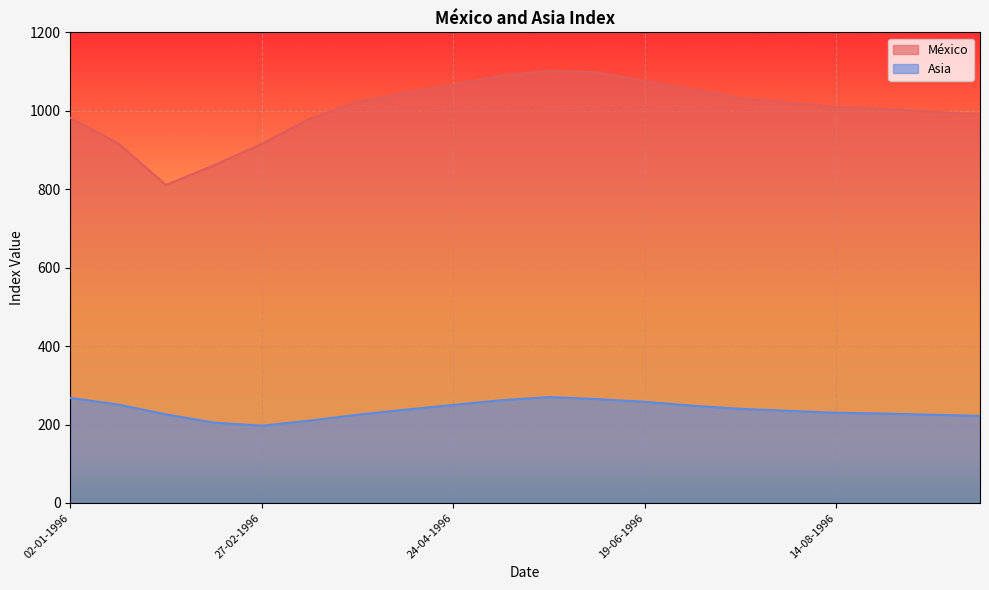

Rank the categories by Asia value from lowest to highest.

27-02-1996, 13-02-1996, 13-03-1996, 25-09-1996, 27-03-1996, 11-09-1996, 30-01-1996, 28-08-1996, 14-08-1996, 31-07-1996, 10-04-1996, 17-07-1996, 03-07-1996, 24-04-1996, 16-01-1996, 19-06-1996, 08-05-1996, 05-06-1996, 02-01-1996, 22-05-1996